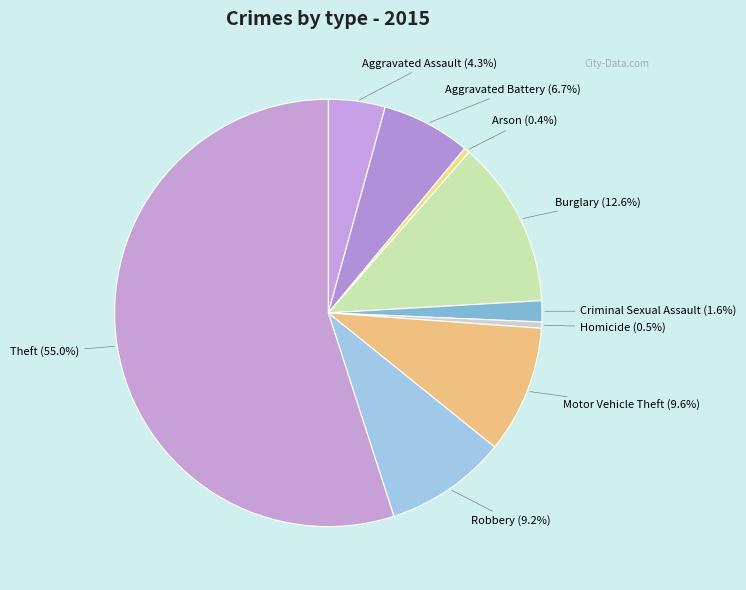

To the nearest percent, what is the difference between the largest and smallest slice percentages?

55%